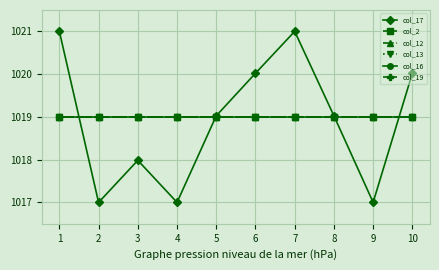

Which category has the lowest value across all series?

2